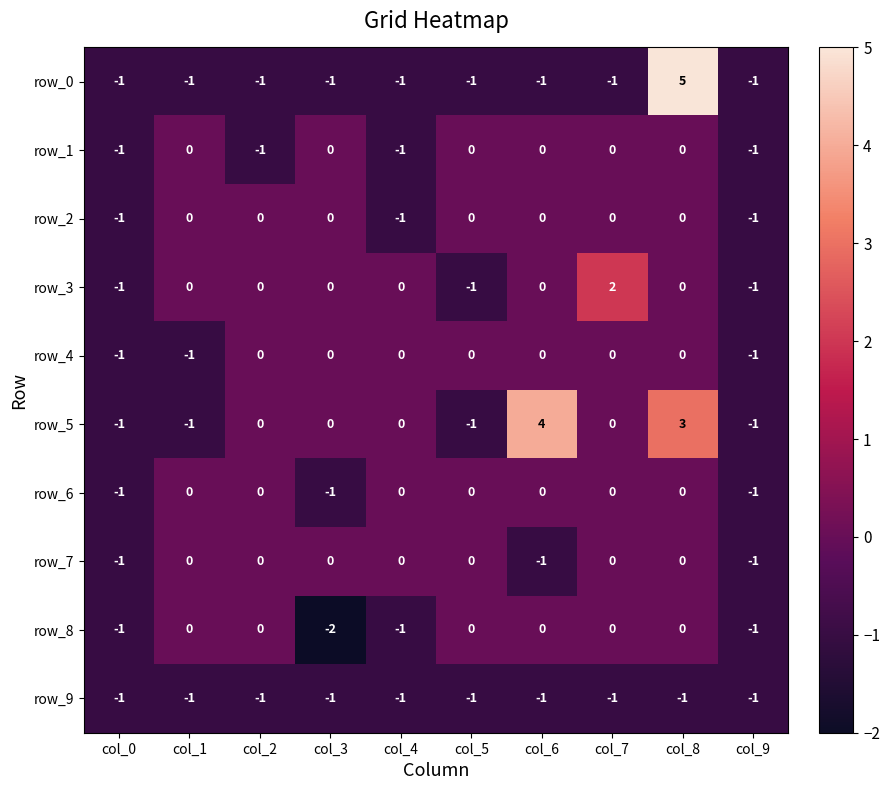

Reading left to right, extract all data points from this chart.

row_0: -1	-1	-1	-1	-1	-1	-1	-1	5	-1
row_1: -1	0	-1	0	-1	0	0	0	0	-1
row_2: -1	0	0	0	-1	0	0	0	0	-1
row_3: -1	0	0	0	0	-1	0	2	0	-1
row_4: -1	-1	0	0	0	0	0	0	0	-1
row_5: -1	-1	0	0	0	-1	4	0	3	-1
row_6: -1	0	0	-1	0	0	0	0	0	-1
row_7: -1	0	0	0	0	0	-1	0	0	-1
row_8: -1	0	0	-2	-1	0	0	0	0	-1
row_9: -1	-1	-1	-1	-1	-1	-1	-1	-1	-1